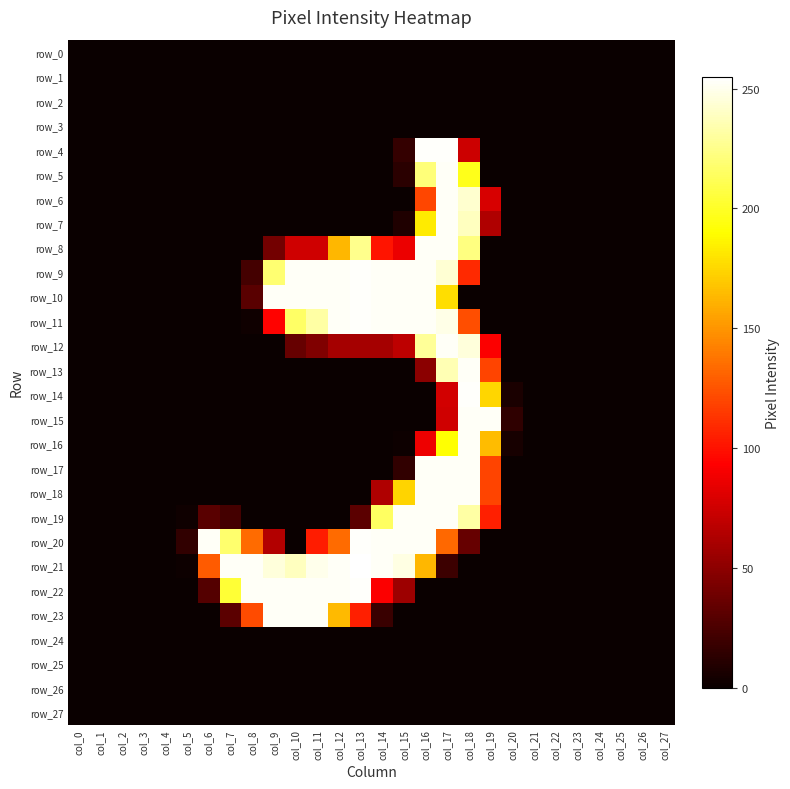

Which series has the widest spread of values?

row_21